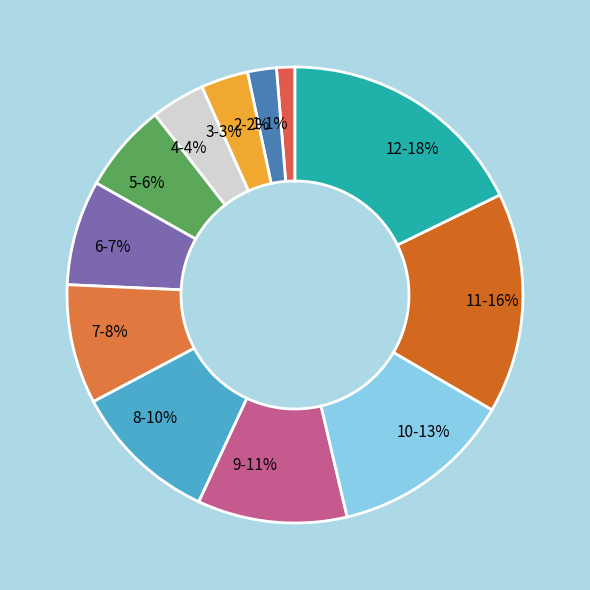

Is 1 the majority of the pie?

No